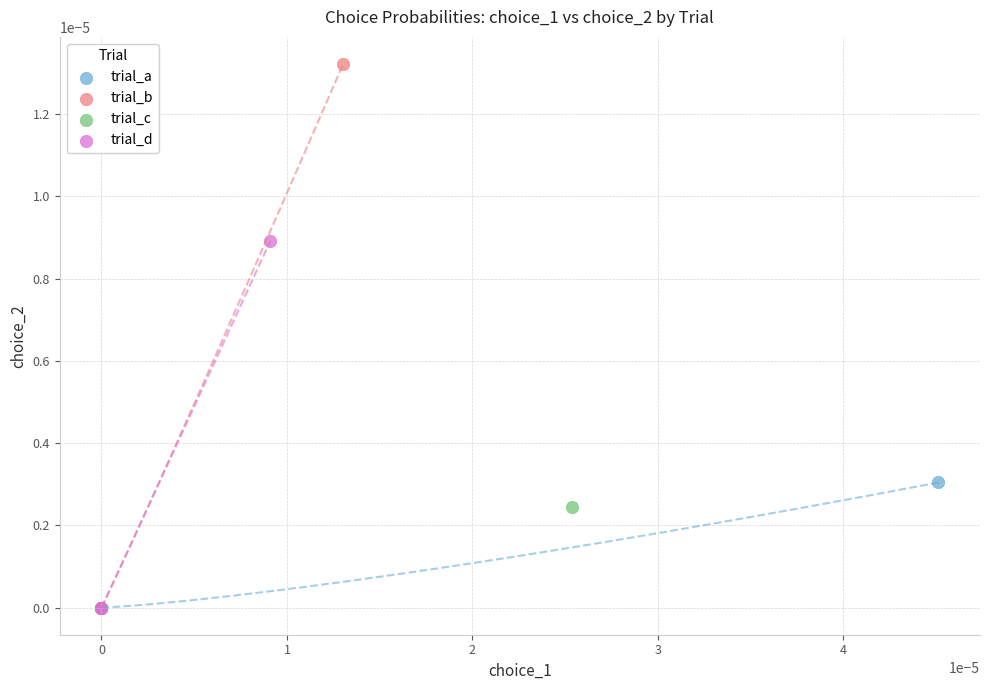

Which series contains the highest Y value?

trial_b